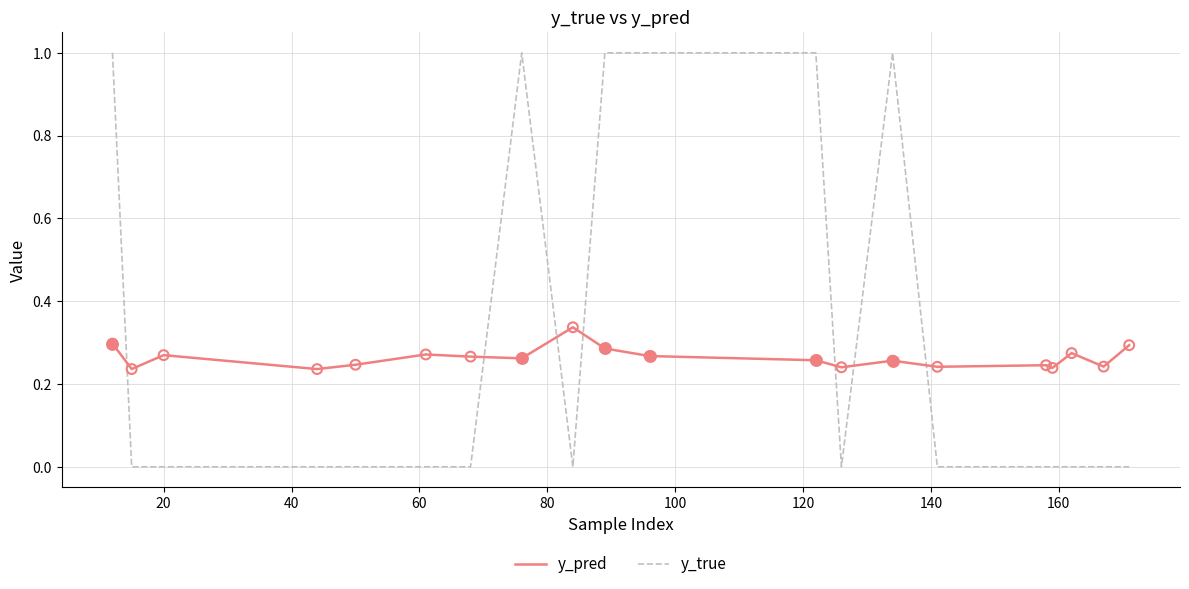

Which series has the largest range (max minus min)?

y_true